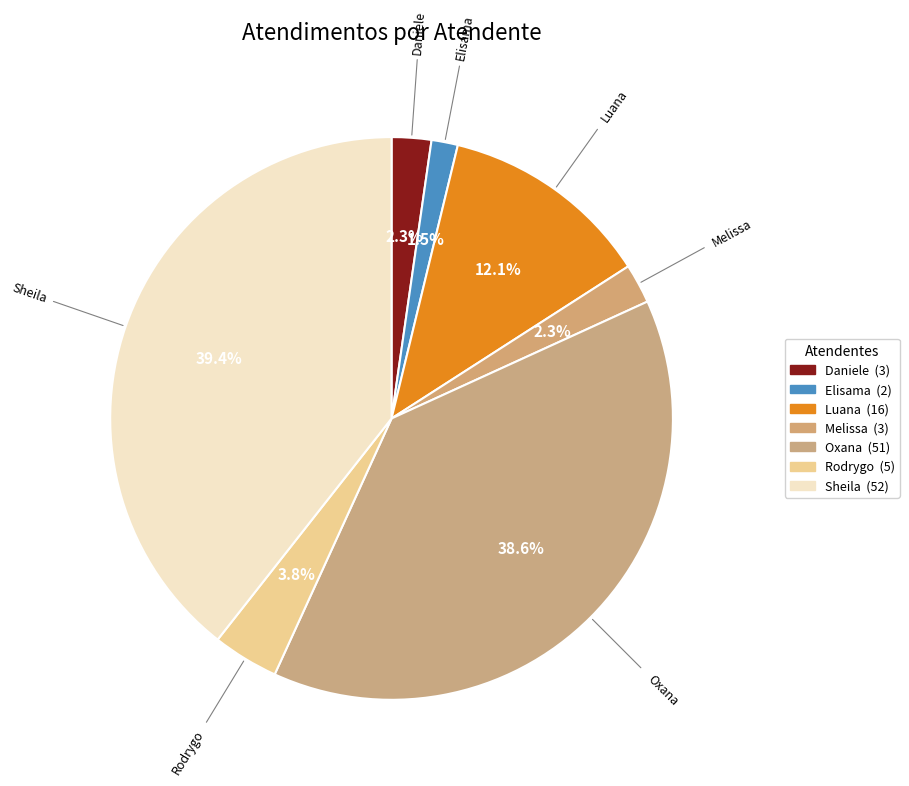

Between Oxana and Luana, which is larger?

Oxana